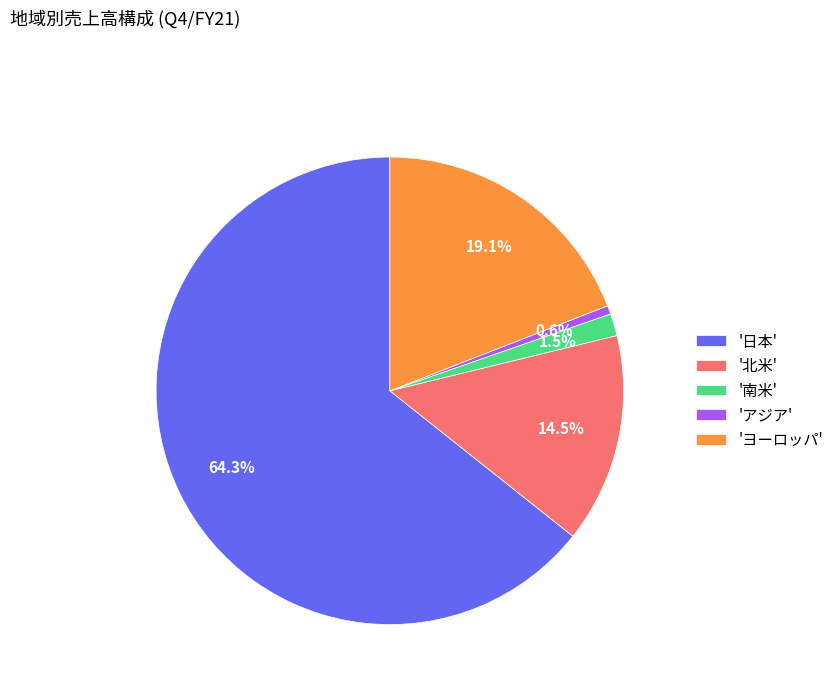

Which has a higher value, '南米' or 'ヨーロッパ'?

'ヨーロッパ'